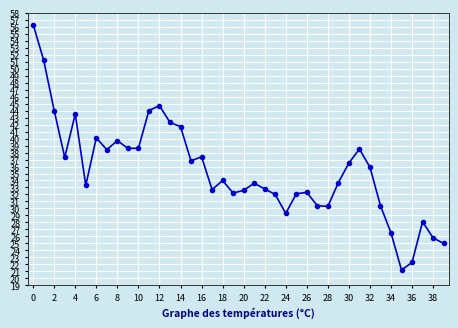

What is the value of the 20th point from the left?

32.2